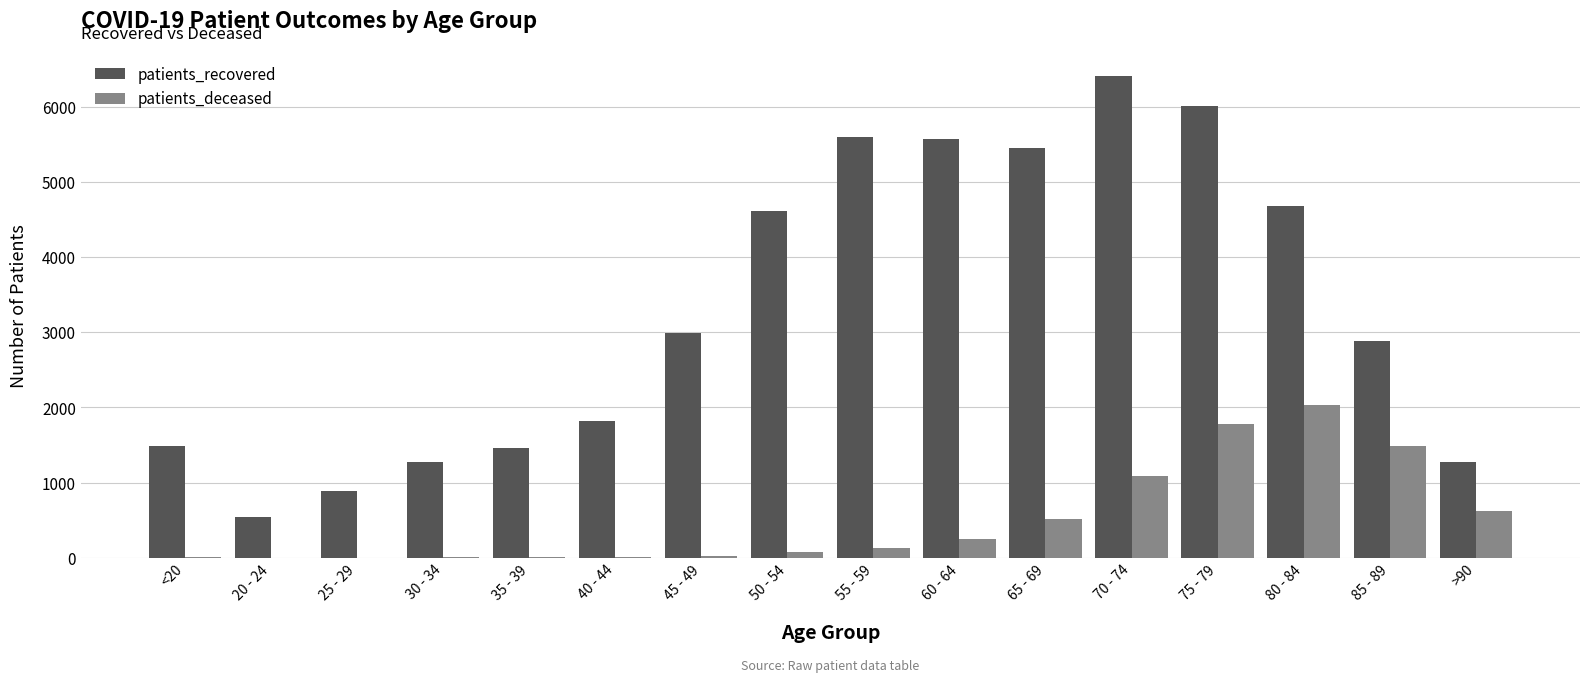

What are all the series names shown in the legend?

patients_recovered, patients_deceased